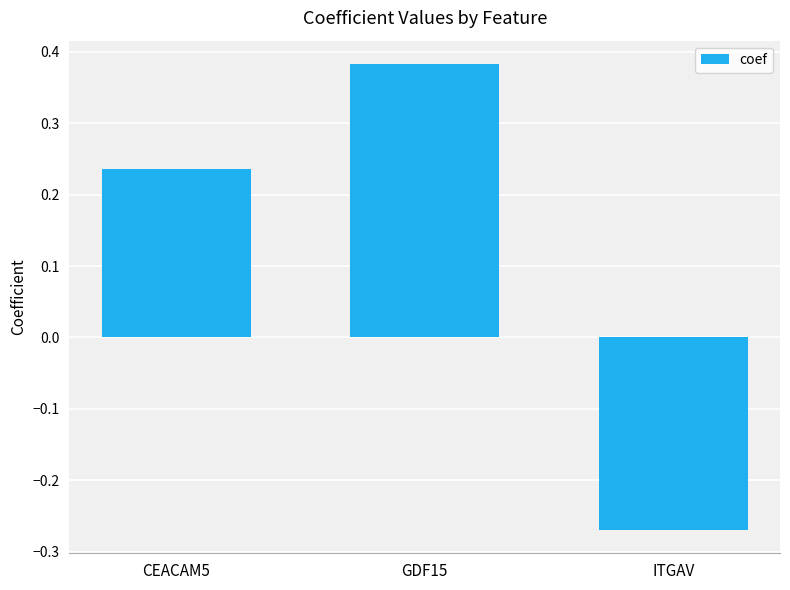

True or false: the data shows 0.2 at GDF15.

False